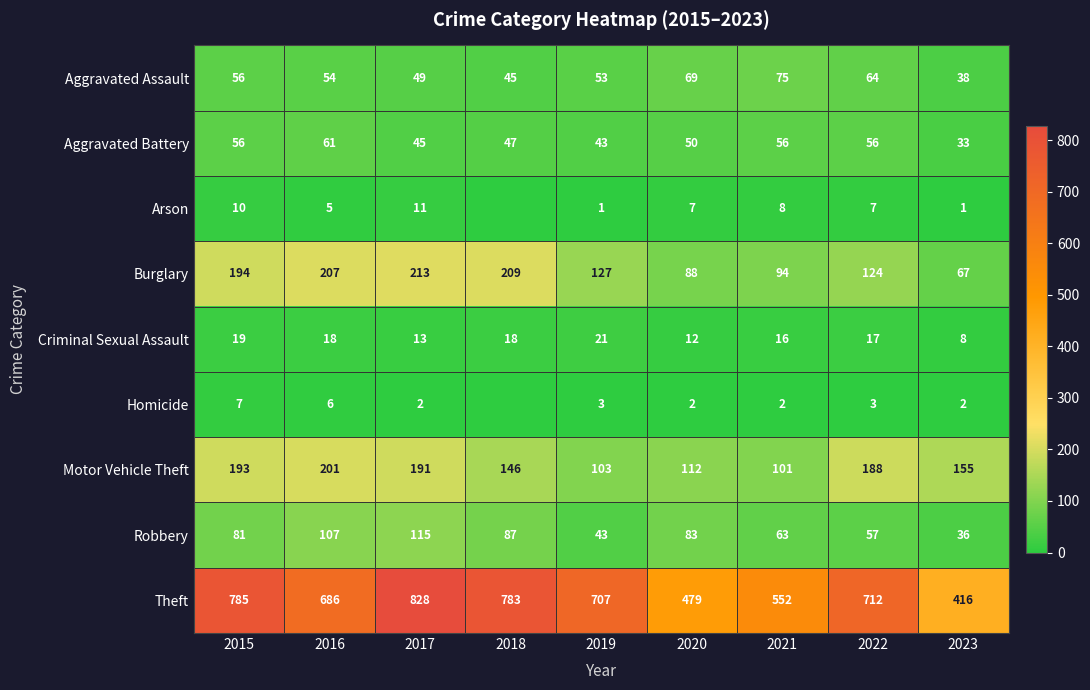

The Homicide series shows 3 at 2020. True or false?

False